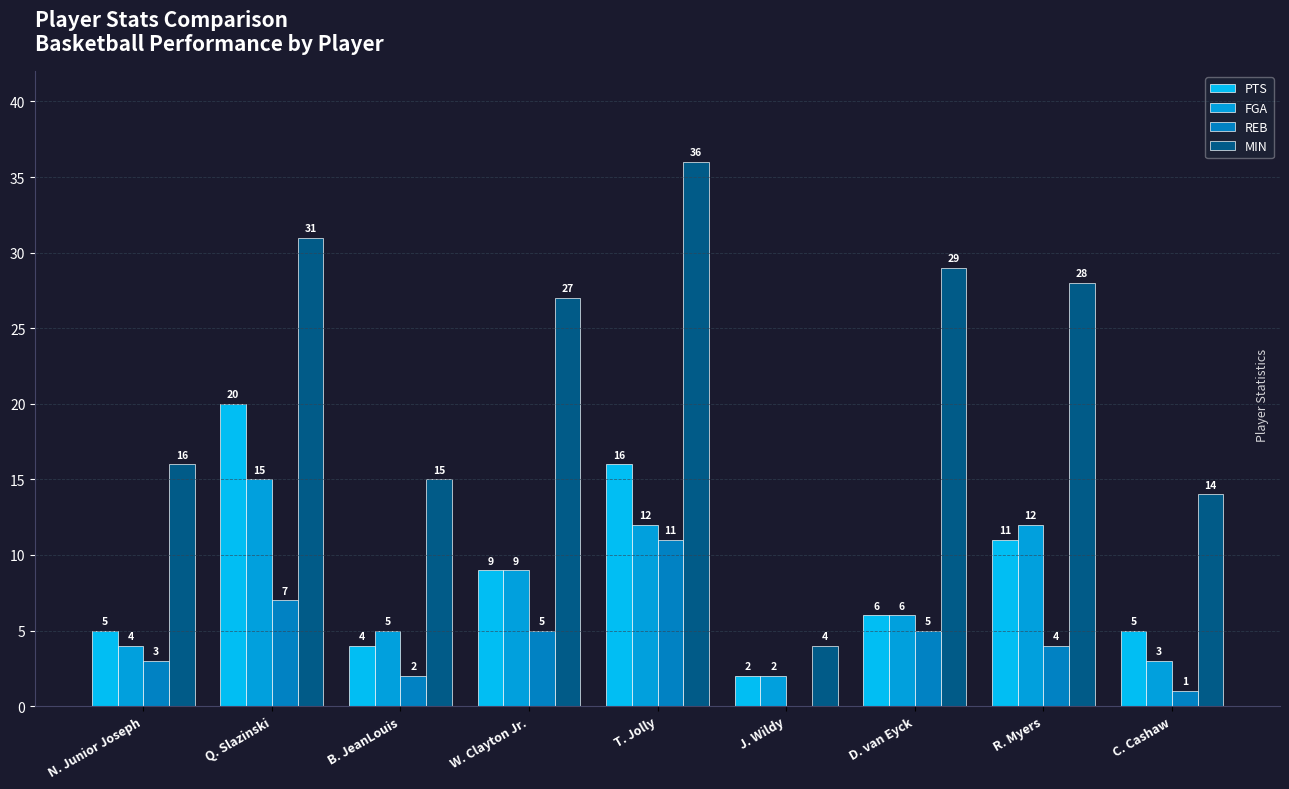

How many distinct data groups are displayed?

4